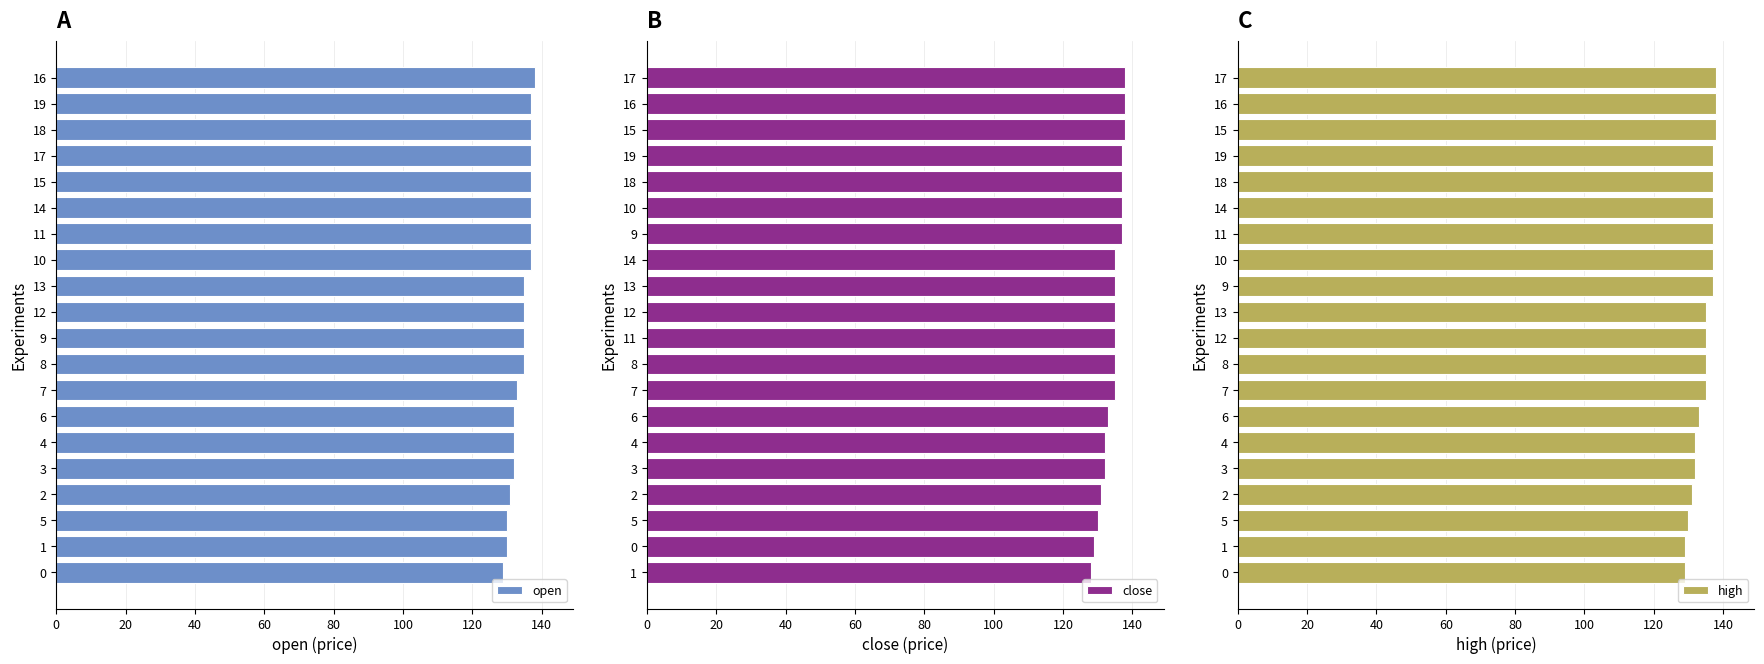

What is the sum of all close values?

2687